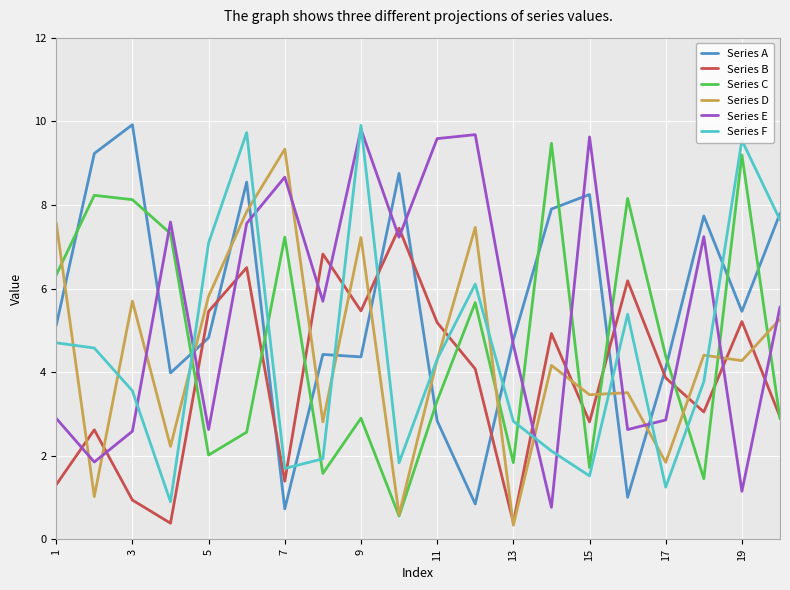

After their last crossing, which series has the higher values: Series C or Series A?

Series A